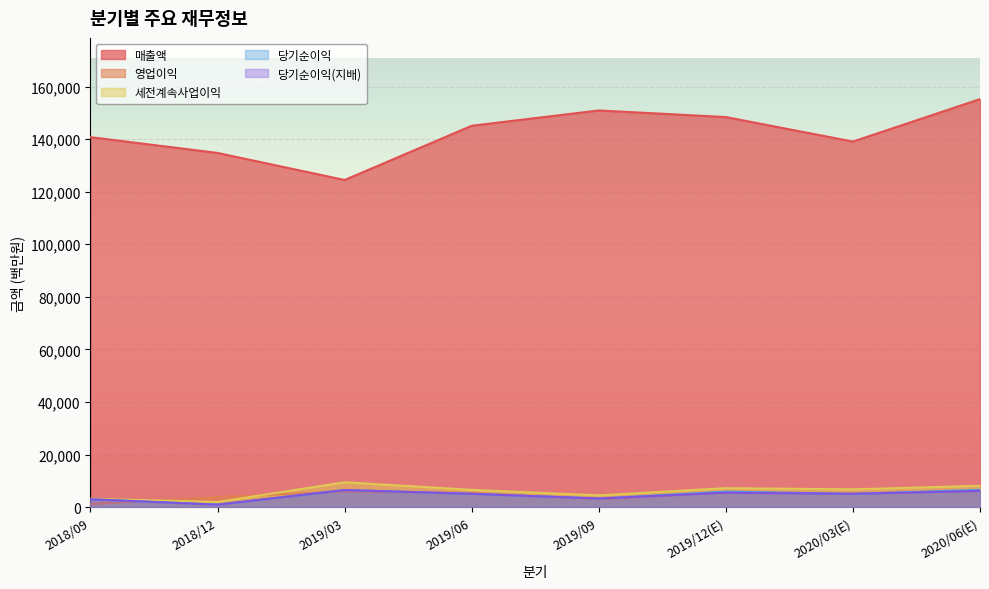

What are all the series names shown in the legend?

매출액, 영업이익, 세전계속사업이익, 당기순이익, 당기순이익(지배)